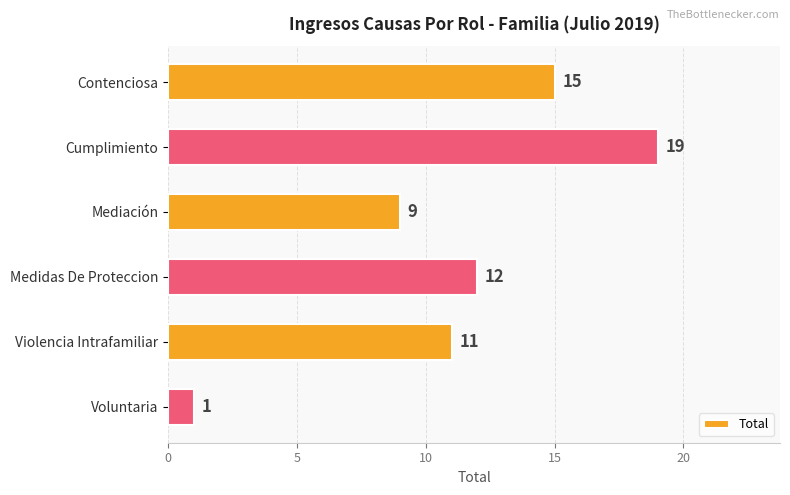

What is the smallest value displayed?

1